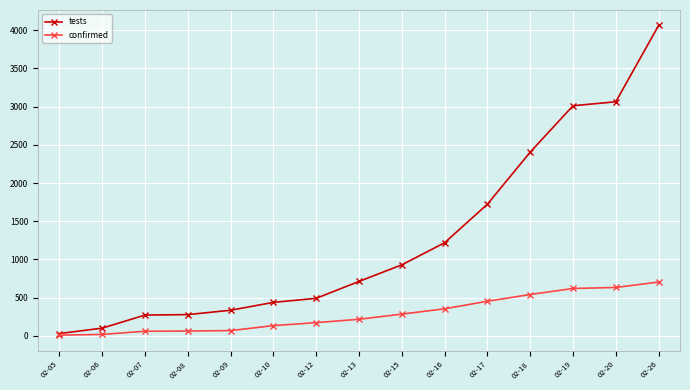

At which category is the sum across all series the highest?

02-26